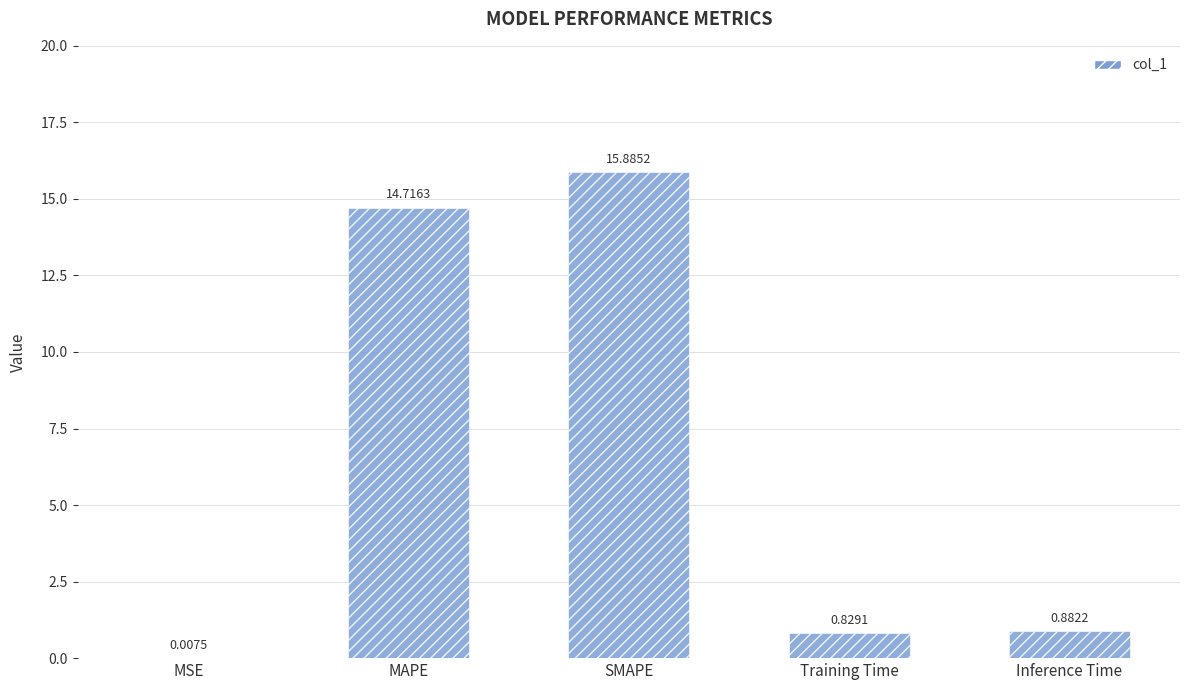

What is the sum of all values?

32.3